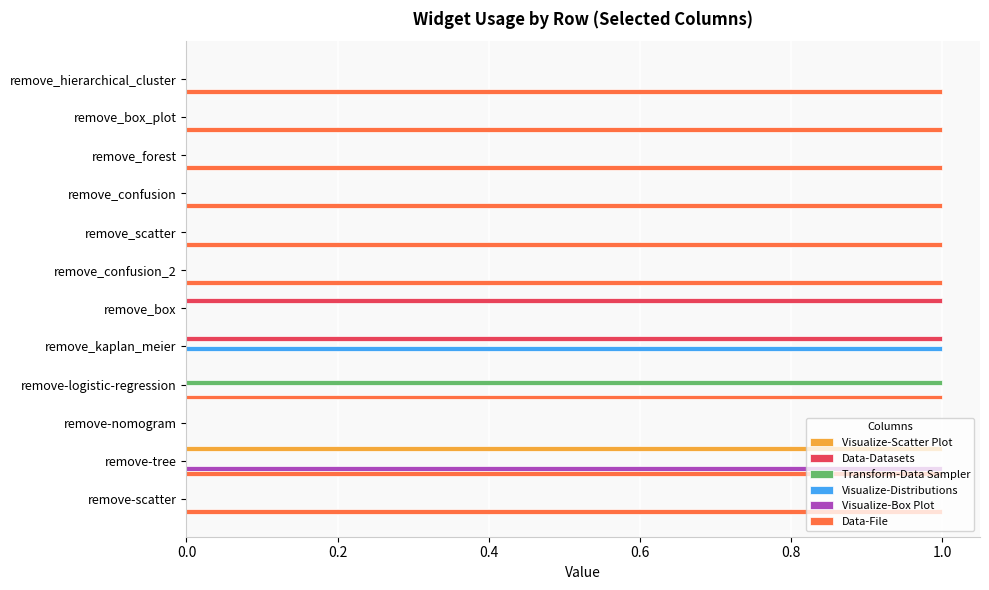

True or false: Visualize-Box Plot has a value of 0 at remove_kaplan_meier.

True